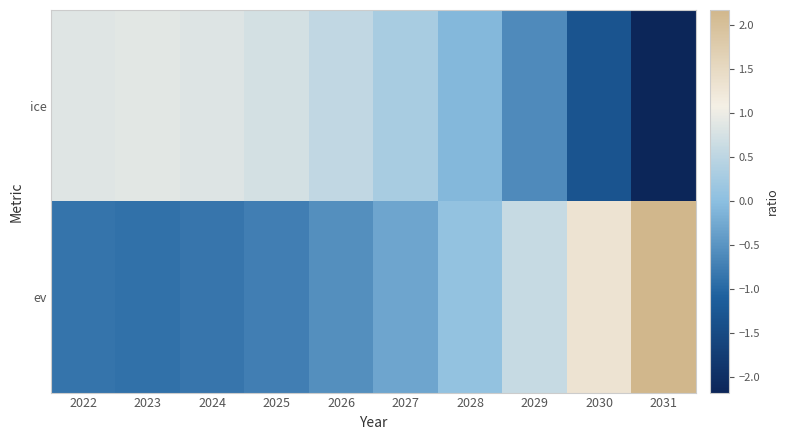

At how many categories does at least one series exceed 1?

2